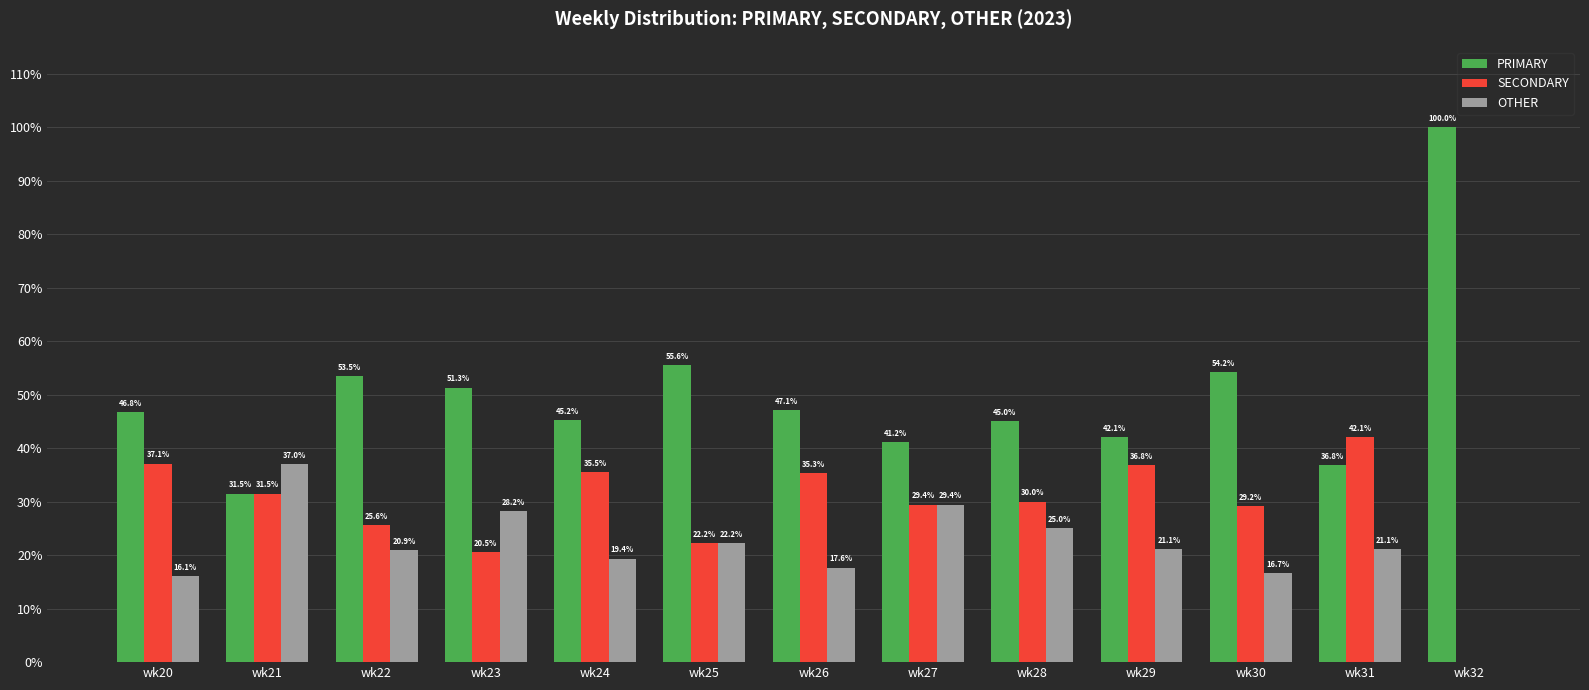

The value of PRIMARY at wk20 is 46.8. True or false?

True